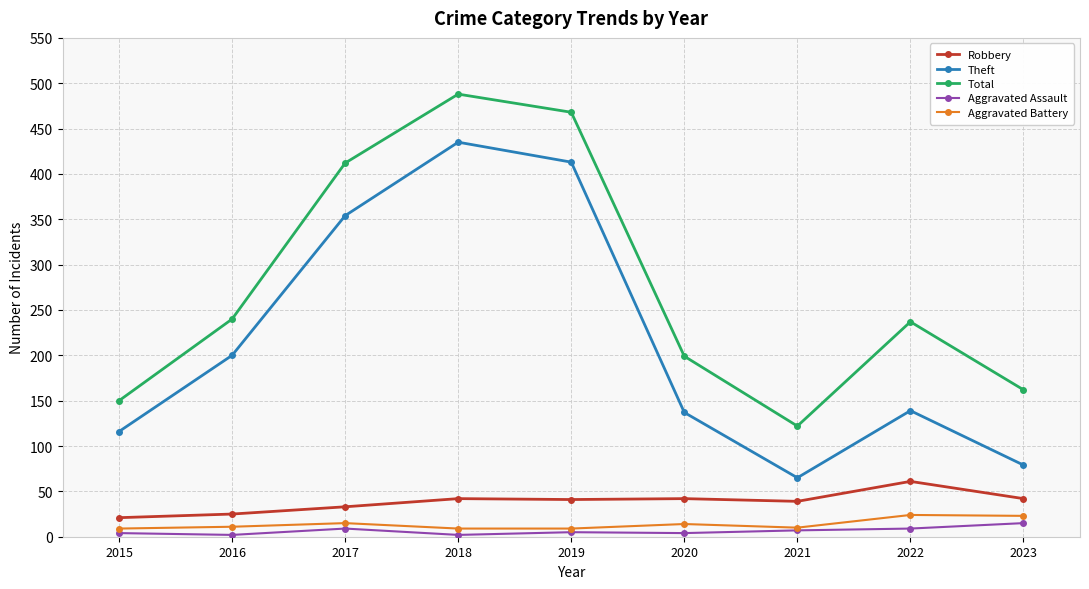

How many interior local valleys does the Theft series have?

1